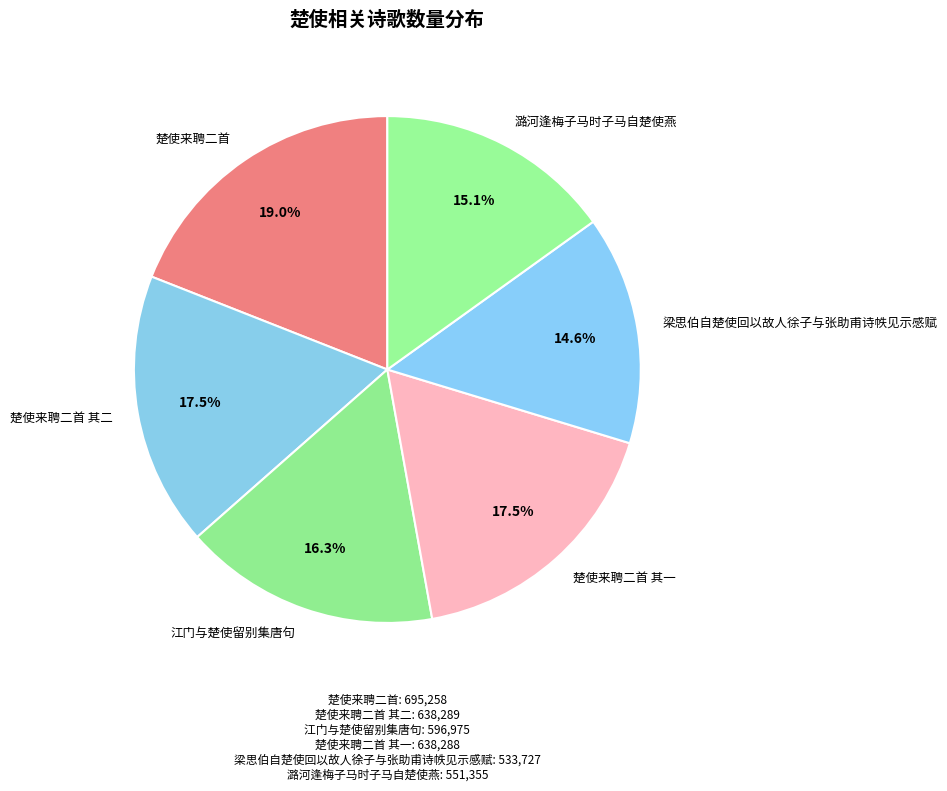

How many slices are in this pie chart?

6